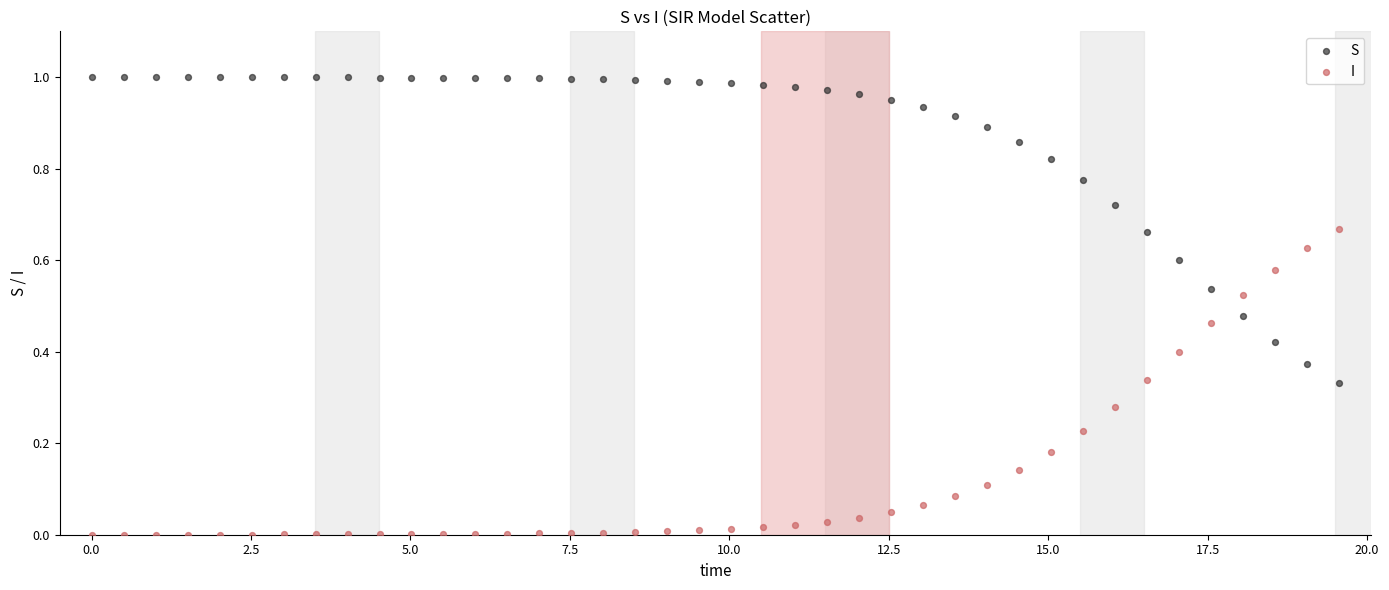

Across all data points, what is the range of X values (max minus min)?

19.6